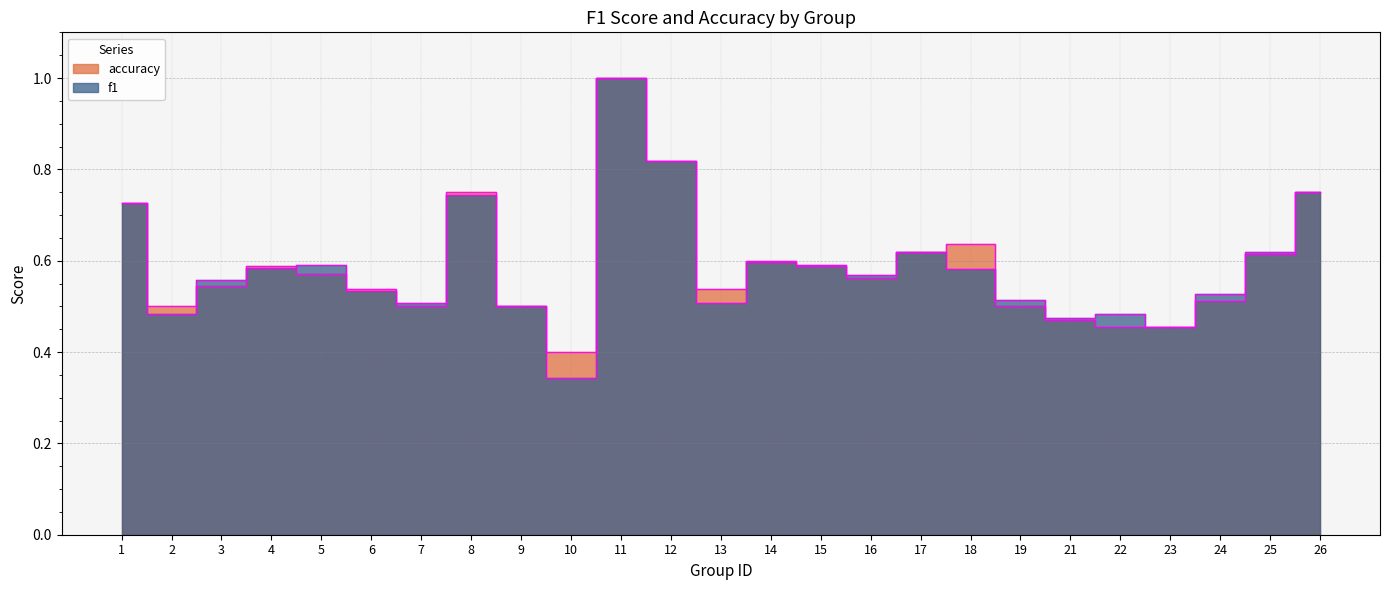

How many intersections are there between f1 and accuracy?

8